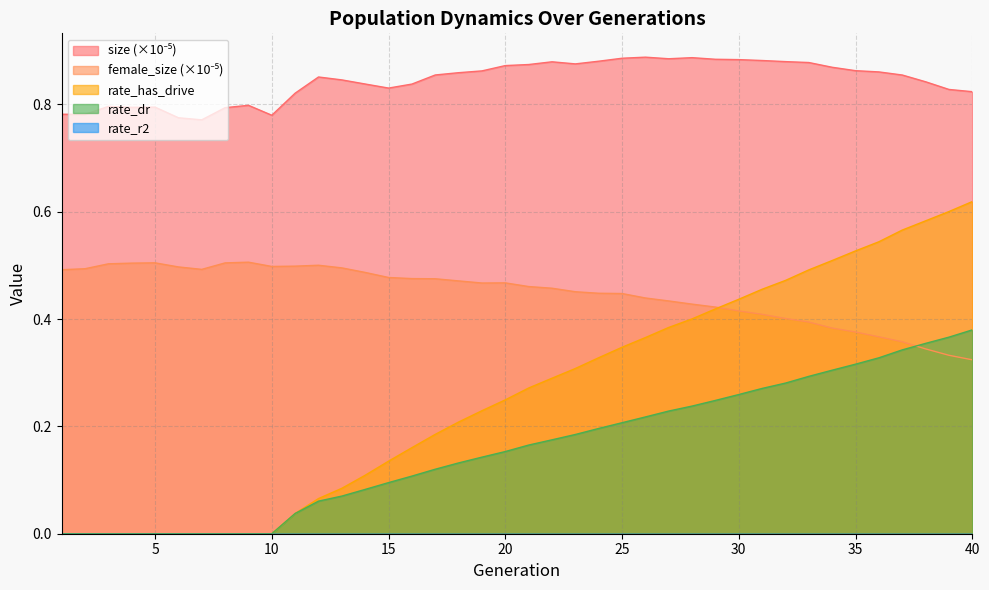

The value of rate_dr at 13 is 0.1. True or false?

True